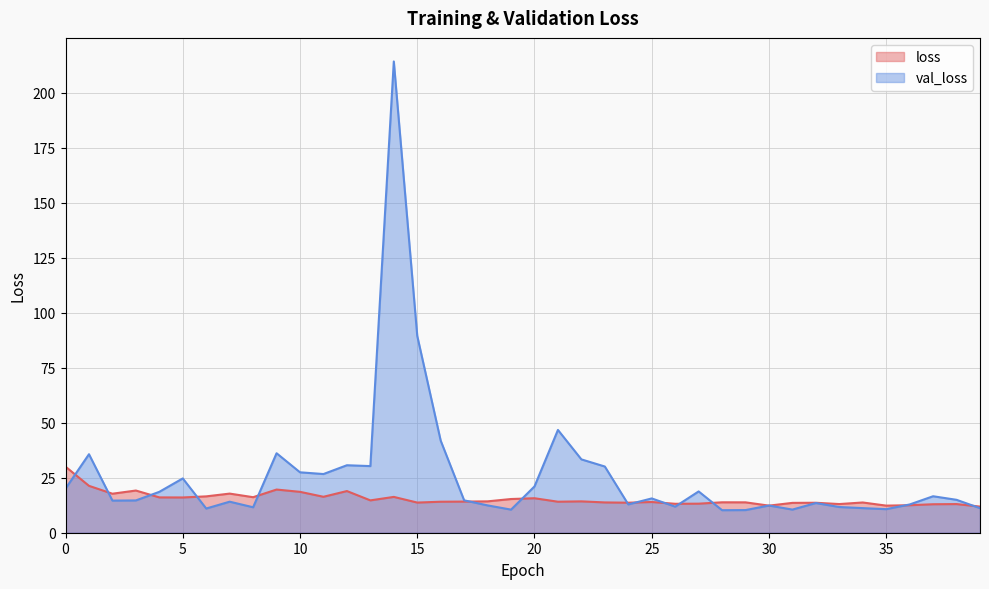

What is the sum of all val_loss values?

1035.8